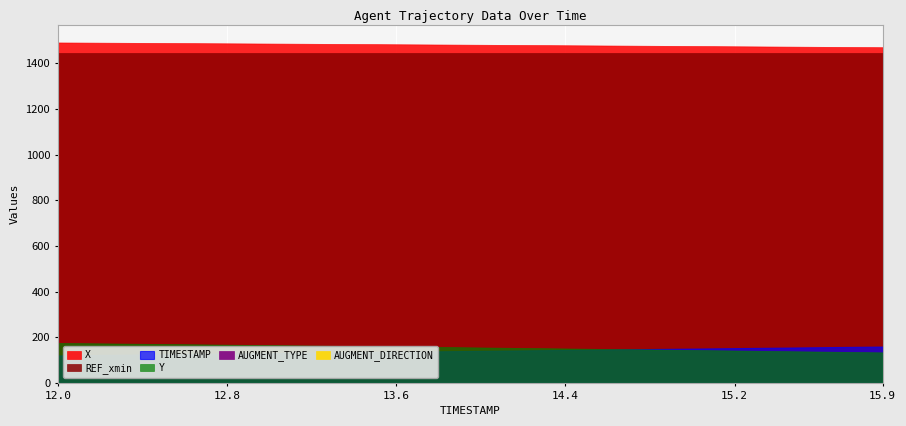

Is the value of AUGMENT_TYPE at 13.3 greater than the value of AUGMENT_DIRECTION at 14.6?

No